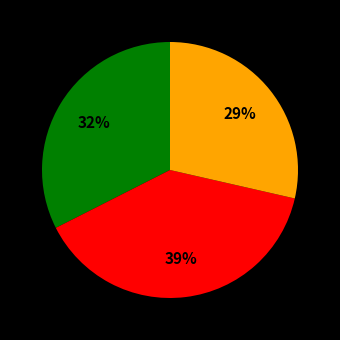

How many slices are in this pie chart?

3